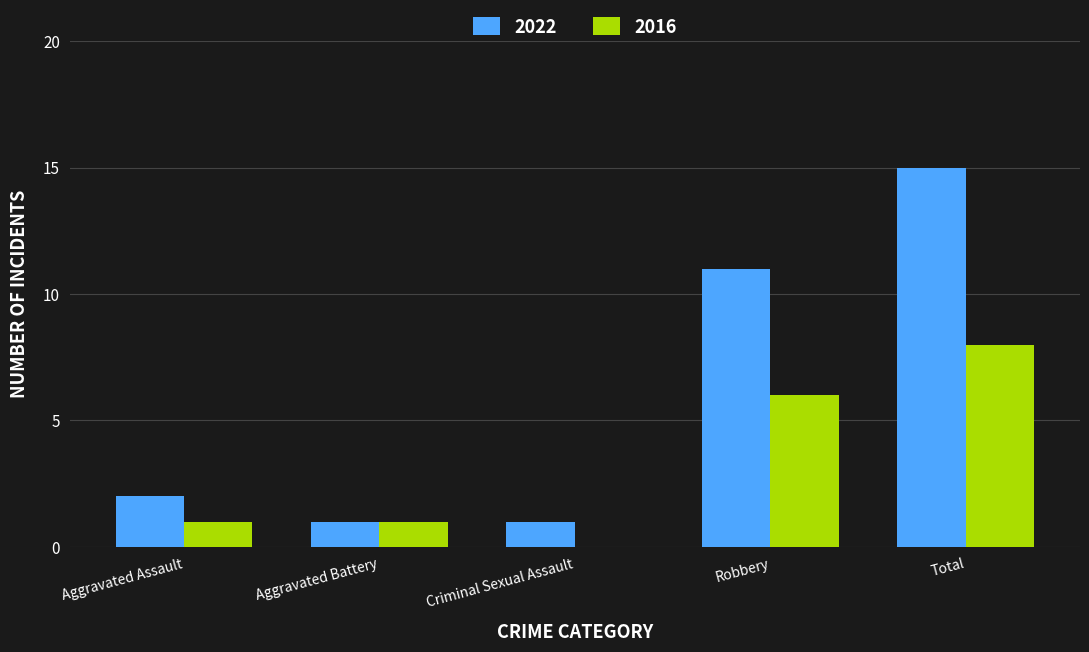

What is the maximum value shown in the chart?

15